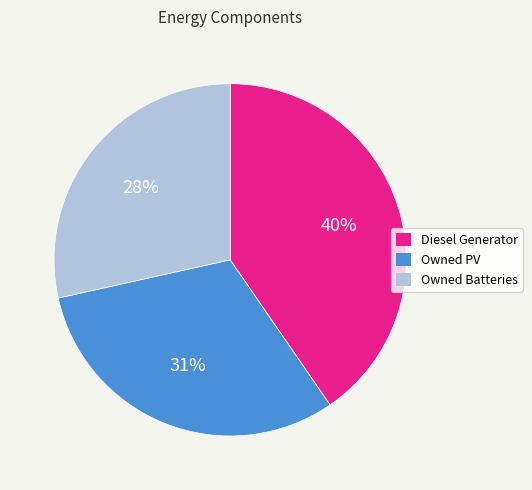

The Owned Batteries slice represents 19% of the pie. True or false?

False